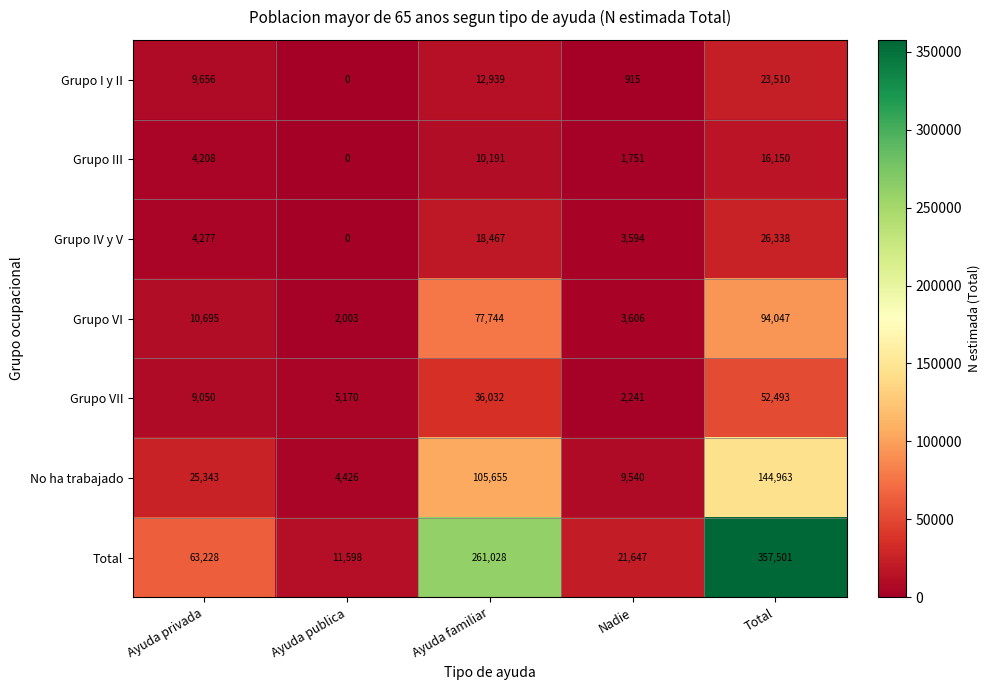

At which category is the sum across all series the highest?

Total